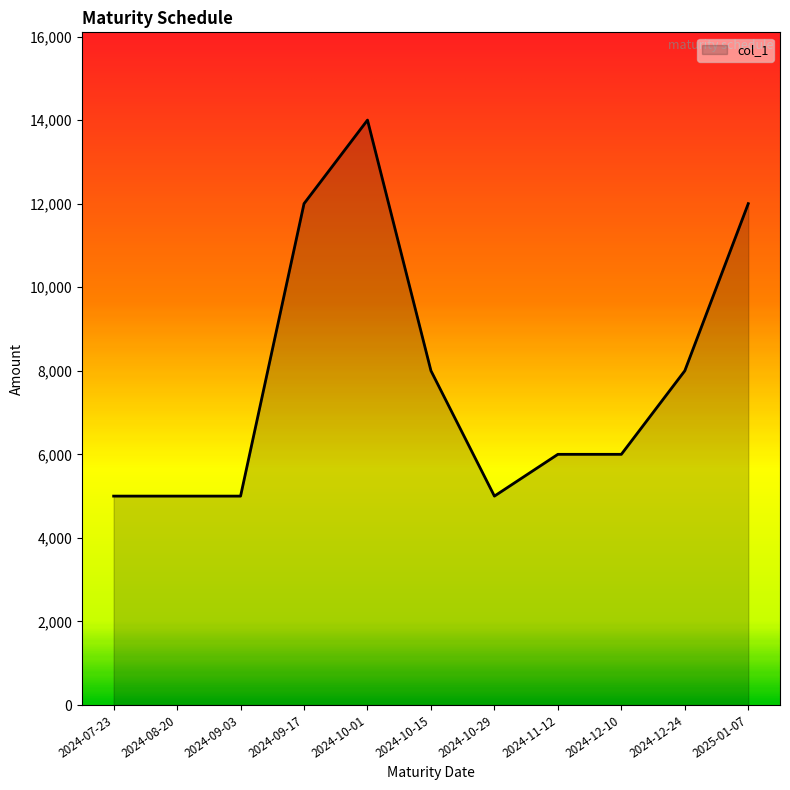

What is the difference between the values at 2024-08-20 and 2024-12-10?

1000